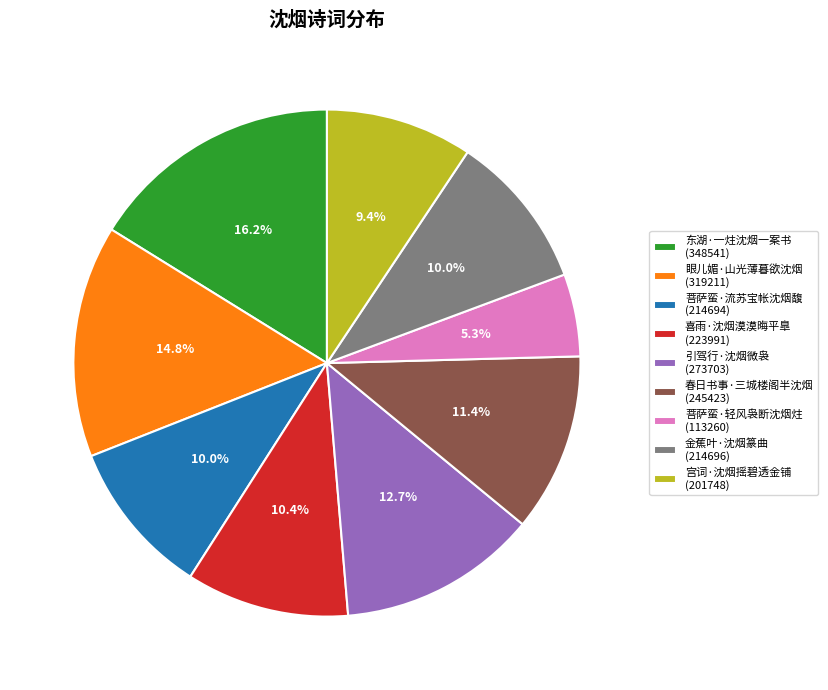

What percentage do 菩萨蛮·流苏宝帐沈烟馥 and 东湖·一炷沈烟一案书 together represent?

26.1%